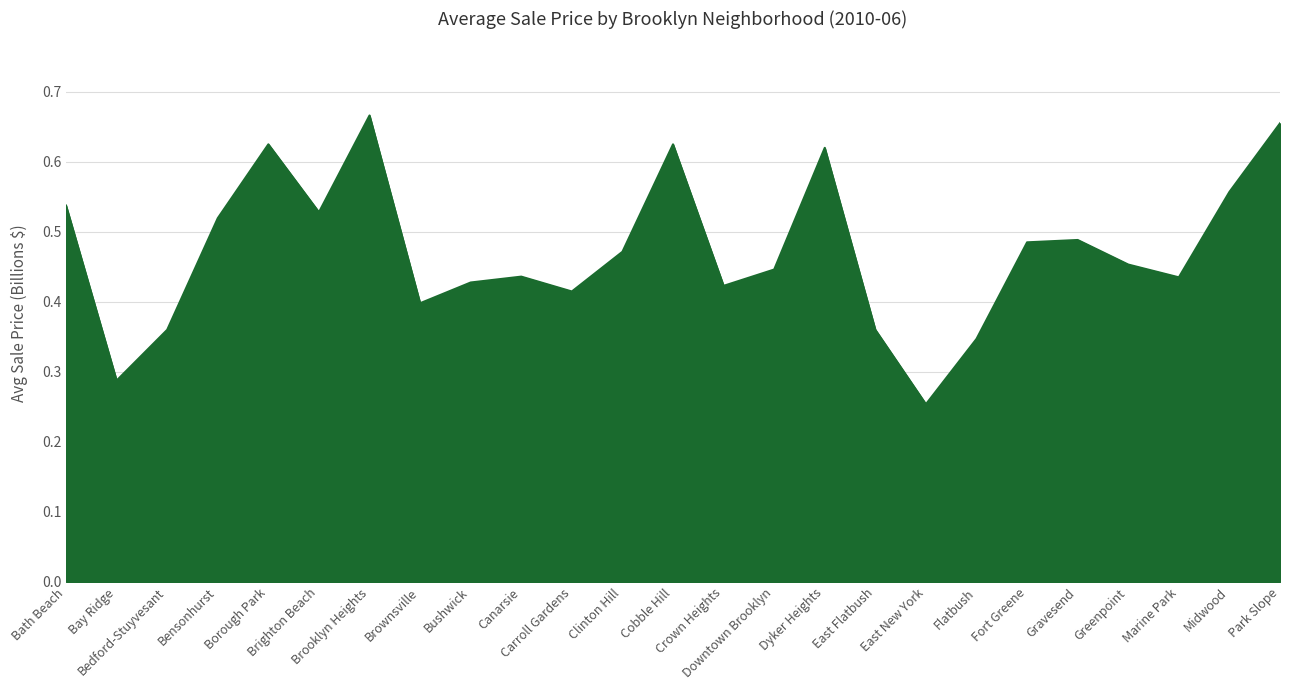

List the labels in order of value, smallest first.

East New York, Bay Ridge, Flatbush, East Flatbush, Bedford-Stuyvesant, Brownsville, Carroll Gardens, Crown Heights, Bushwick, Marine Park, Canarsie, Downtown Brooklyn, Greenpoint, Clinton Hill, Fort Greene, Gravesend, Bensonhurst, Brighton Beach, Bath Beach, Midwood, Dyker Heights, Borough Park, Cobble Hill, Park Slope, Brooklyn Heights